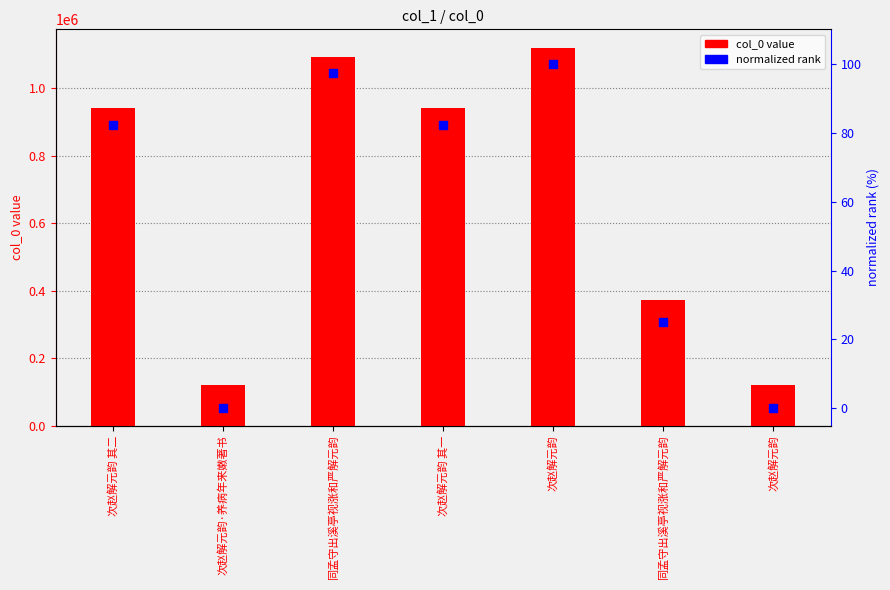

At how many categories does at least one series exceed 427450?

4